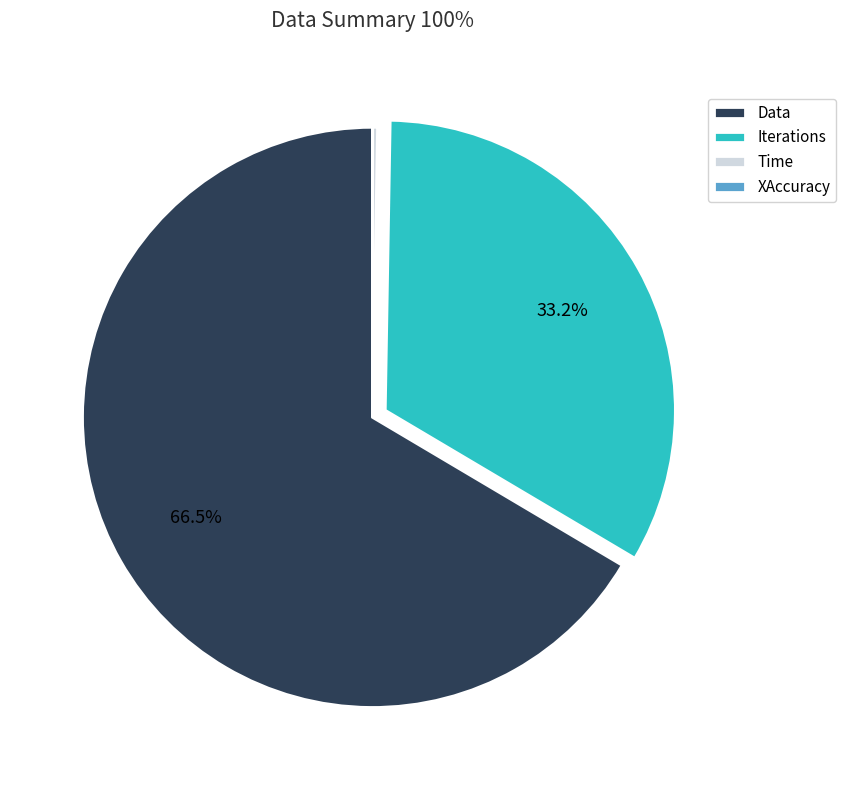

Which category has the biggest portion of the pie?

Data